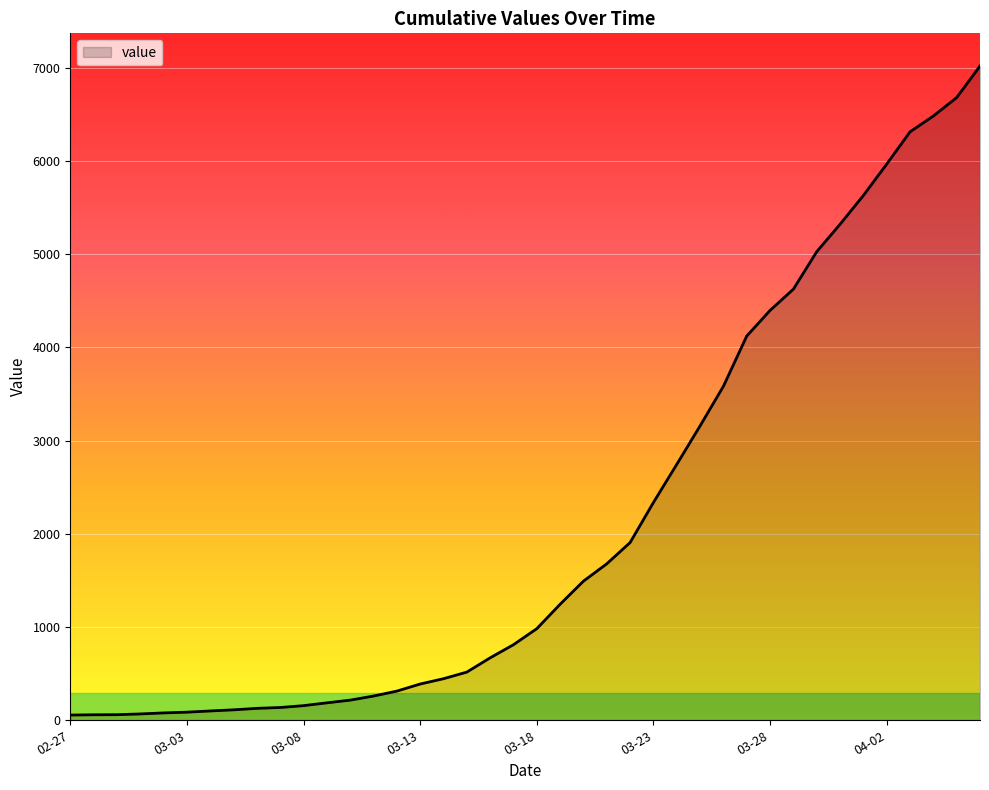

What is the greatest value displayed?

7020